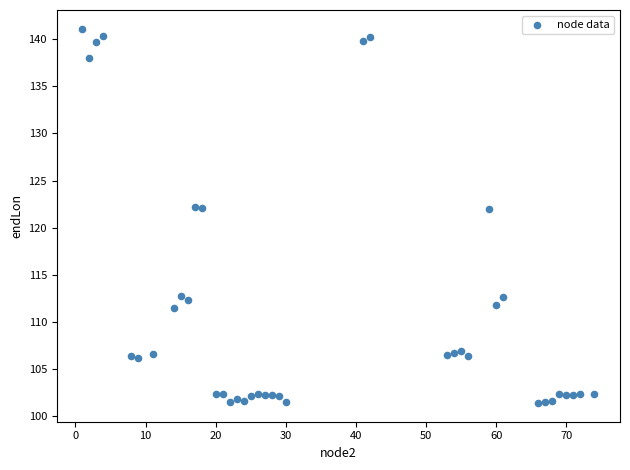

What is the range of Y values (max minus min)?

39.8